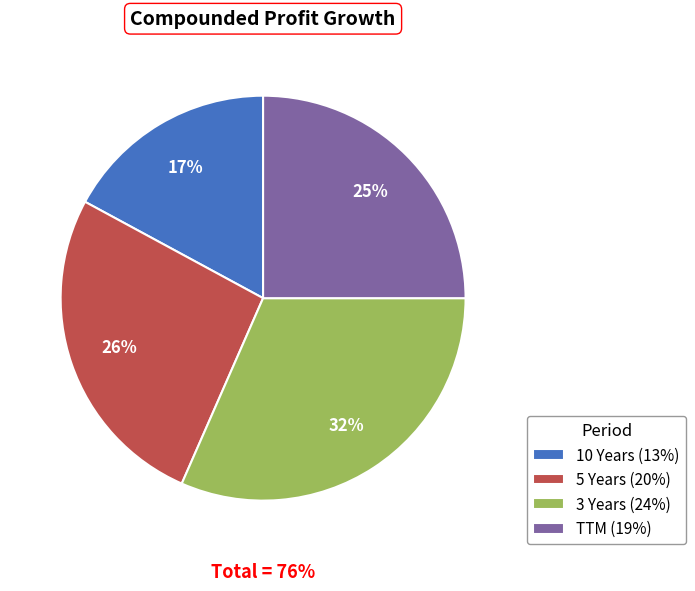

Is it true that 10 Years is 8% of the pie?

False